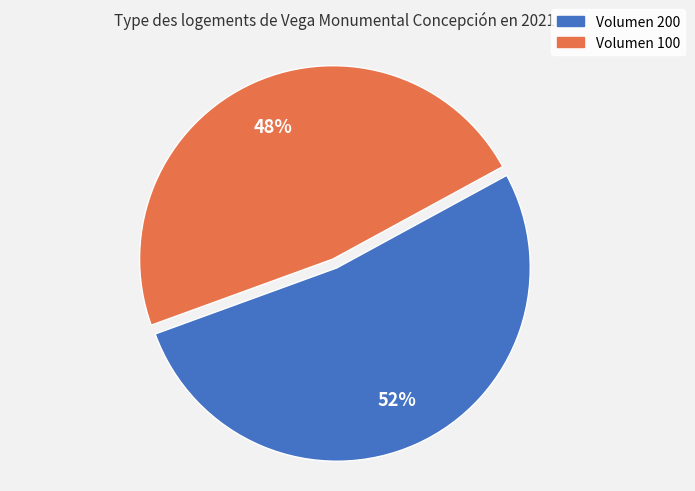

To the nearest percent, what is the average slice percentage?

50%